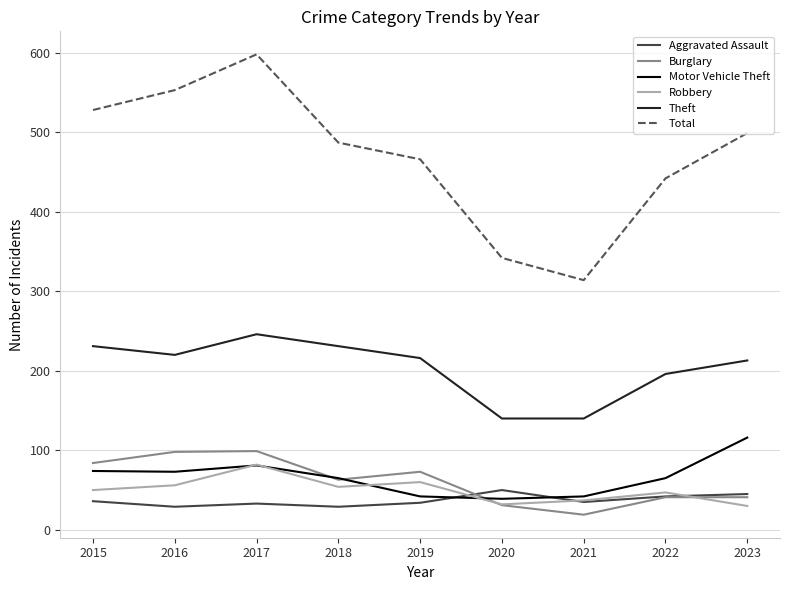

How many lines are shown in the chart?

6